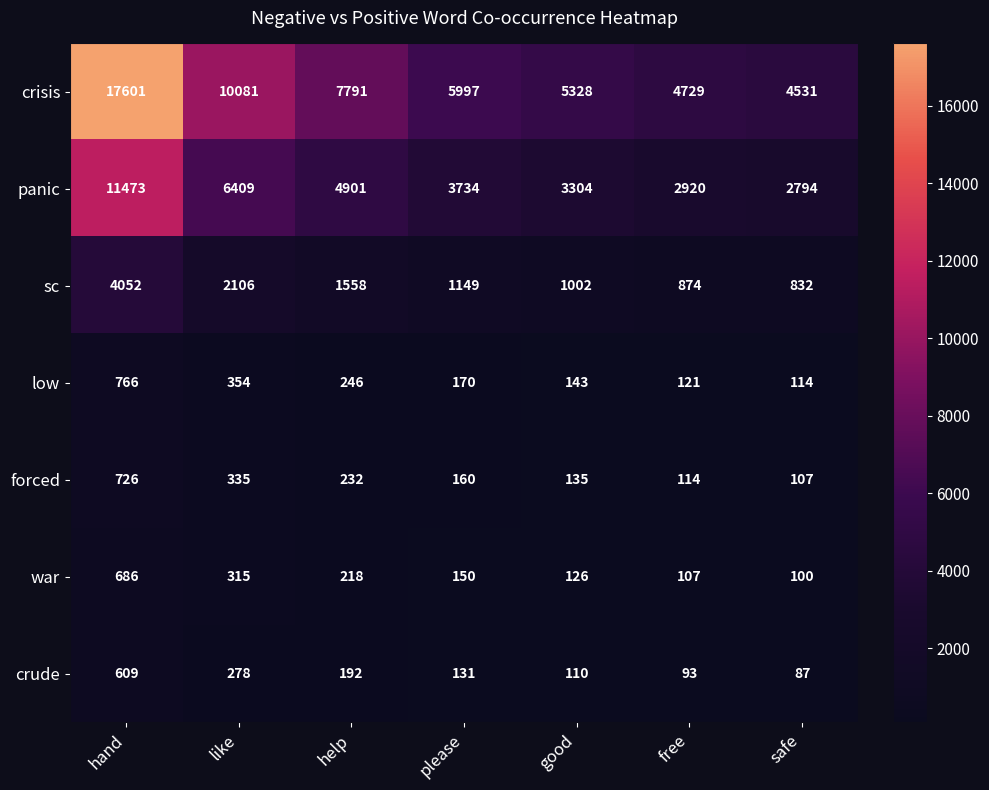

What is the difference between the war values at like and good?

189